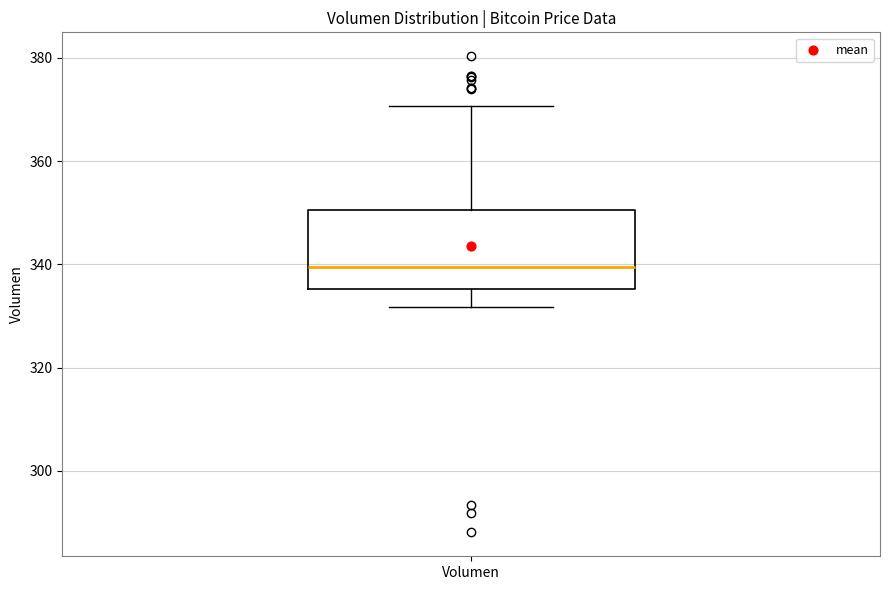

Read this box plot against the y-axis: the position of the median line, the range covered by the box, and the ends of both whiskers. The values are not printed on the chart, so give them approximately, as read against the axis.

median 340, box 336 to 350, whiskers 332 to 370